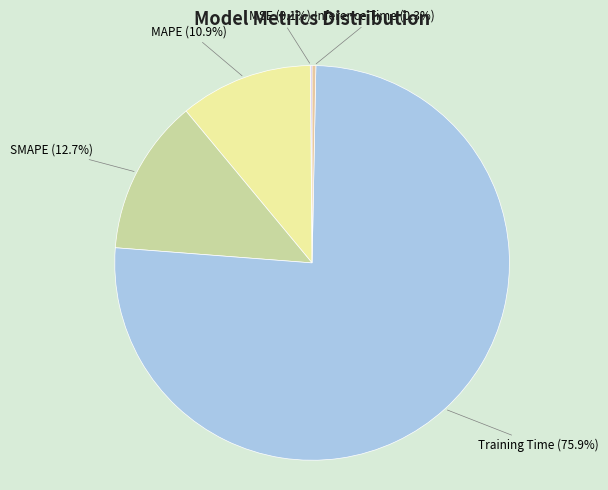

Is it true that MAPE is 1% of the pie?

False